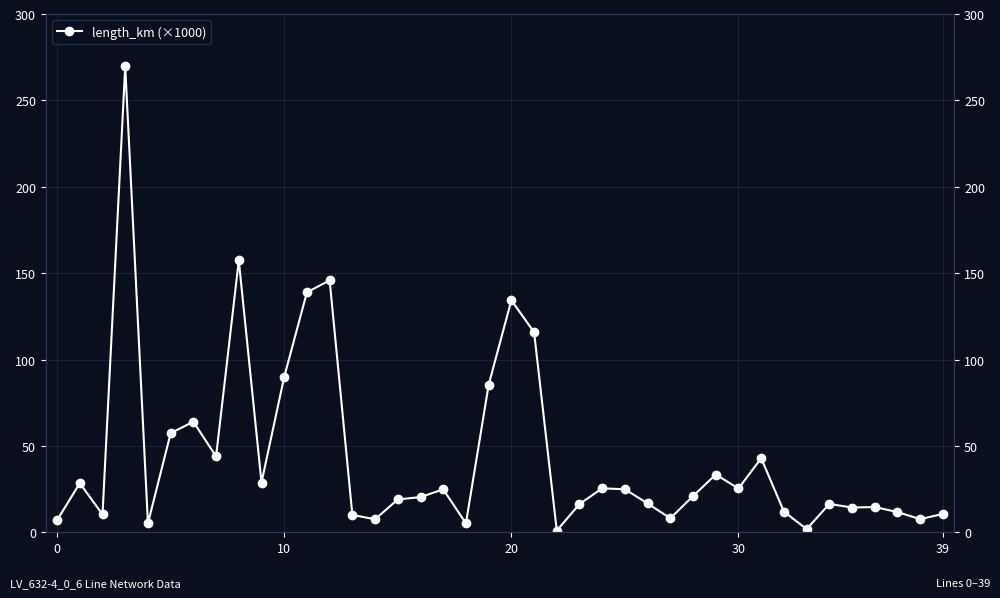

Is it true that the value at 25 is 33.5?

False